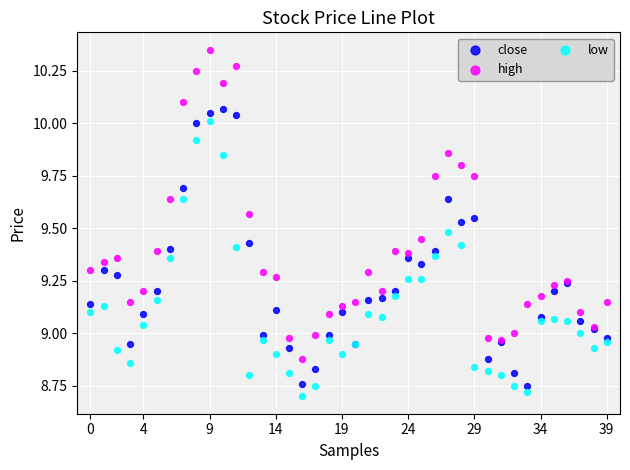

Which series has the largest Y range (max minus min)?

high